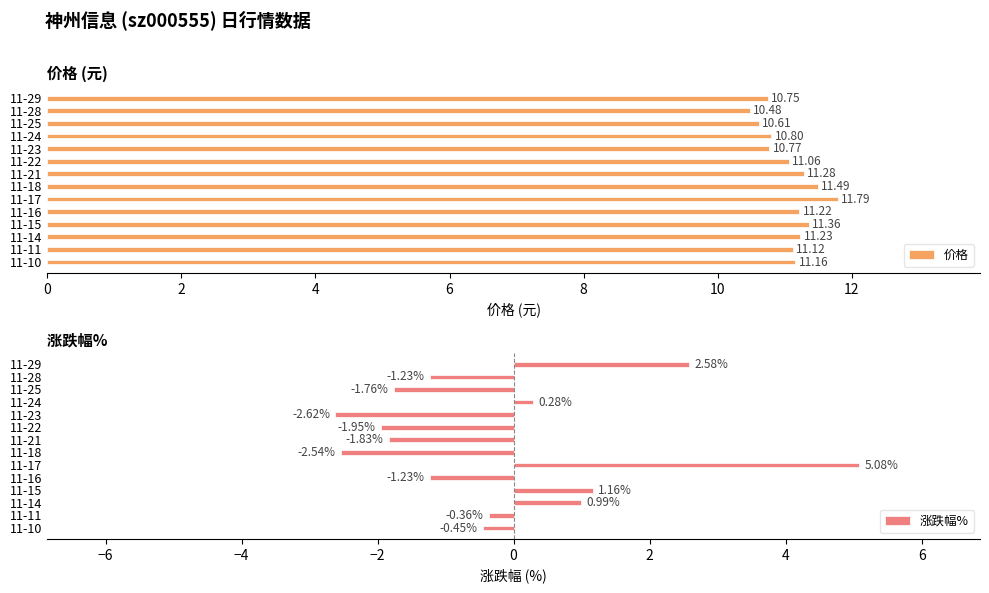

Which series has the largest total across all categories?

价格